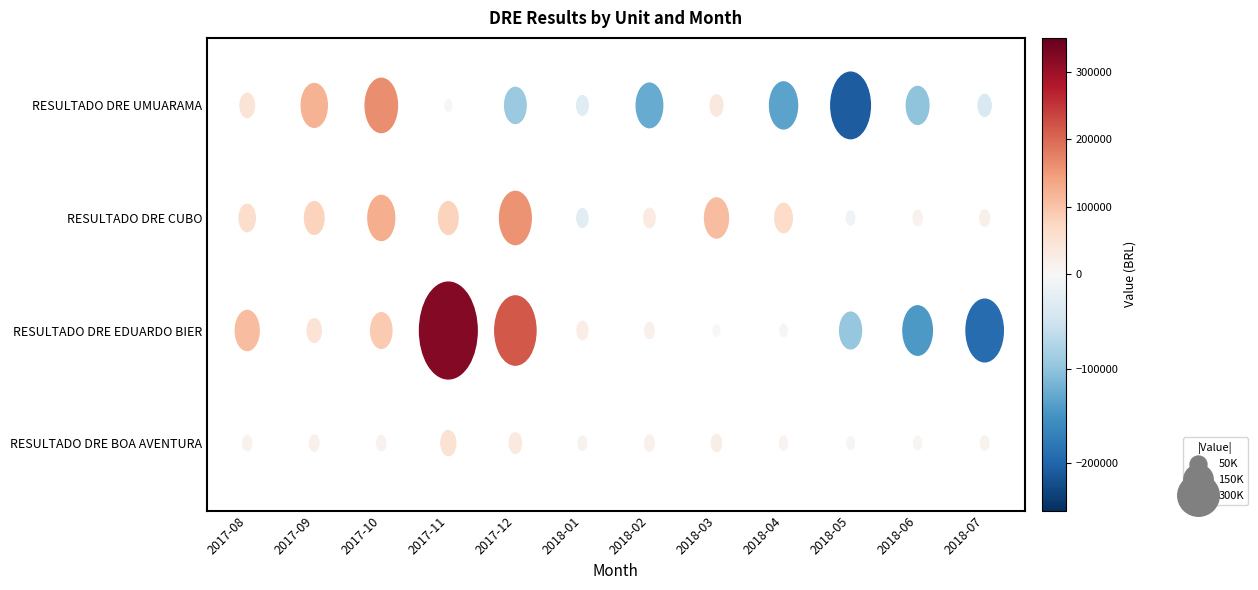

Which series has the largest range (max minus min)?

RESULTADO DRE EDUARDO BIER